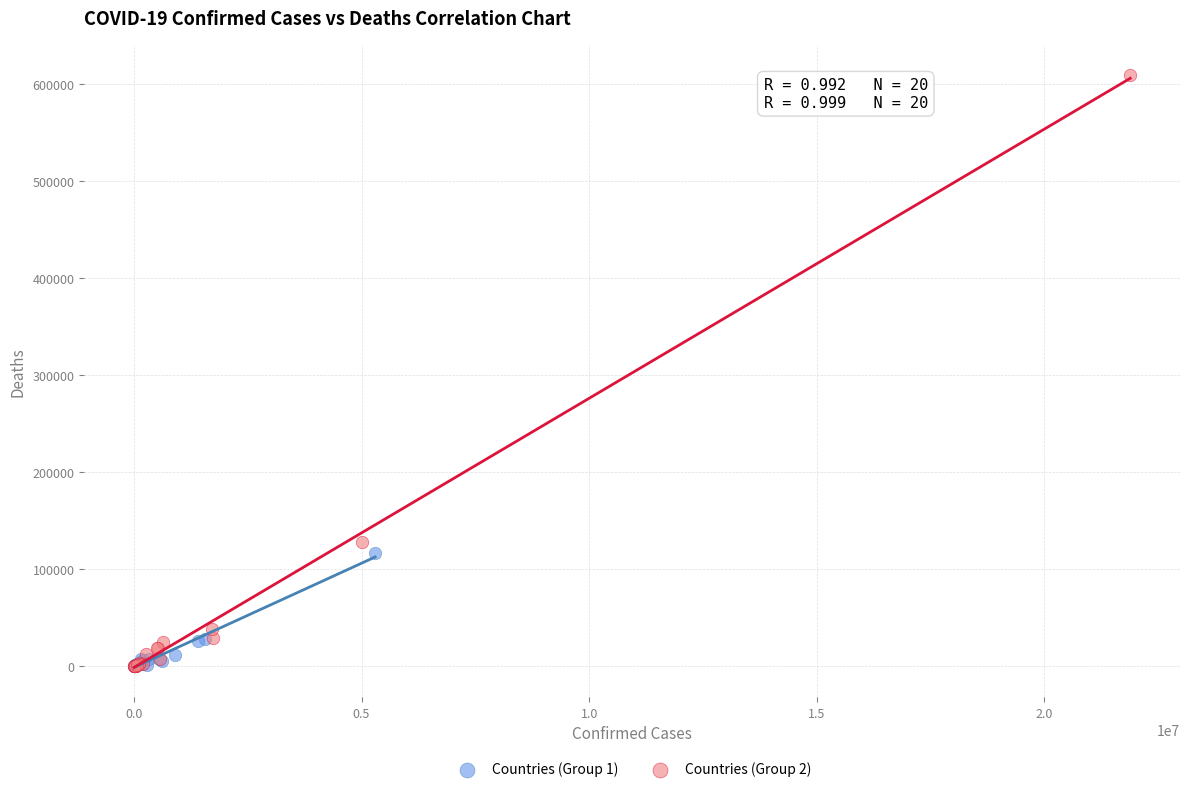

Which series has the widest spread of Y values?

Countries (Group 2)